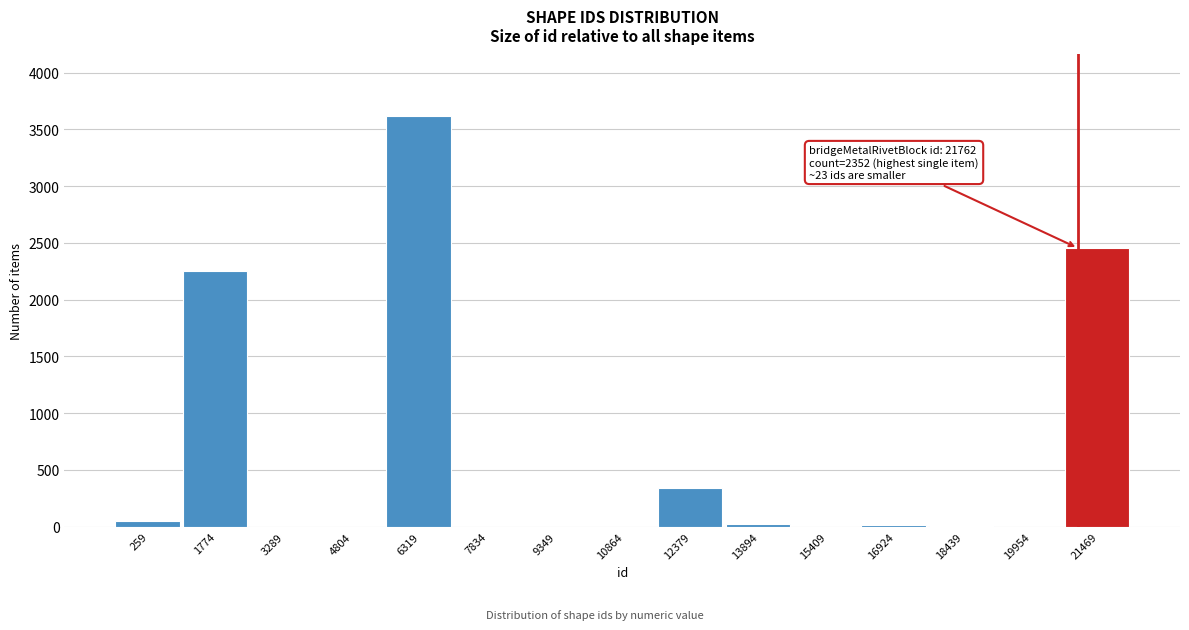

What is the sum of the values at 1774 and 6319?

5874